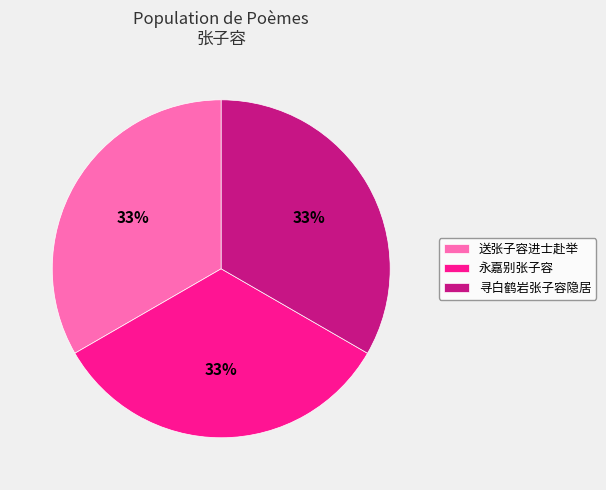

How many slices are in this pie chart?

3